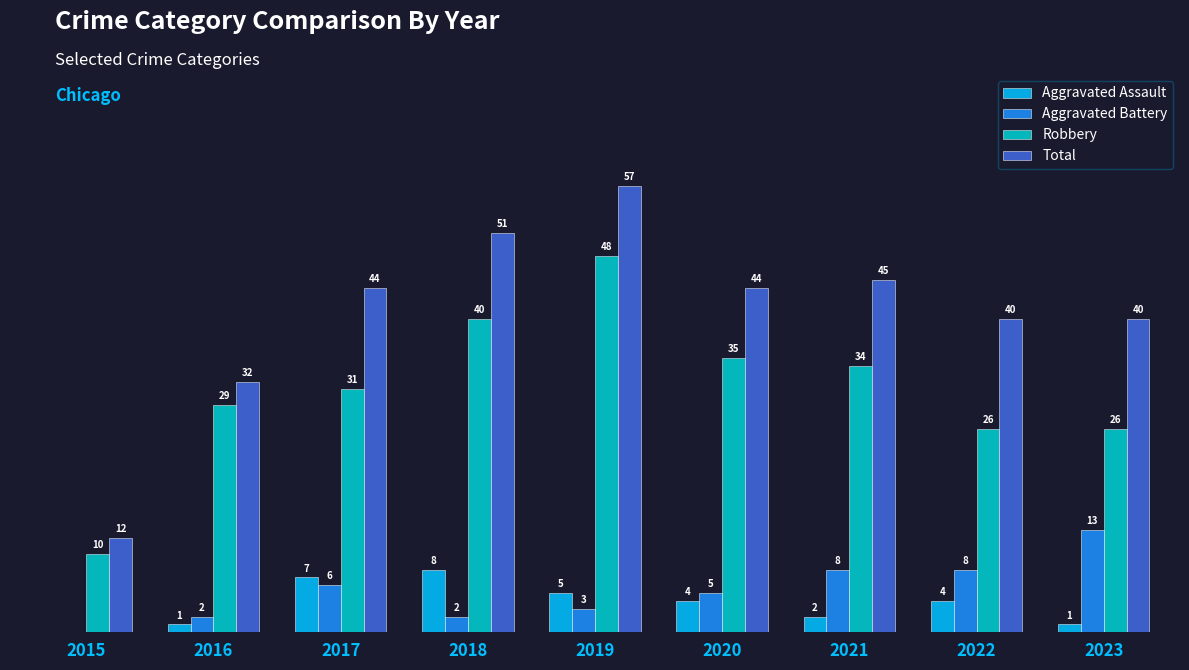

What are all the series names shown in the legend?

Aggravated Assault, Aggravated Battery, Robbery, Total